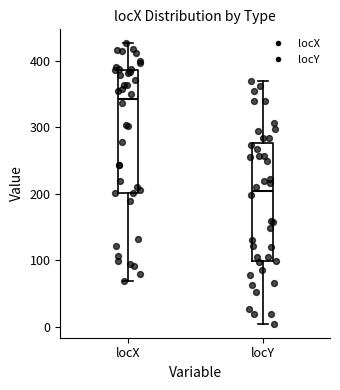

Where does the median line of the box for locY sit on the y-axis? The values are not printed on the chart, so give them approximately, as read against the axis.

200